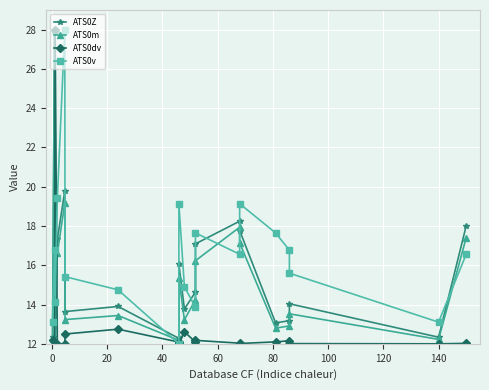

How many interior local valleys does the ATS0m series have?

6